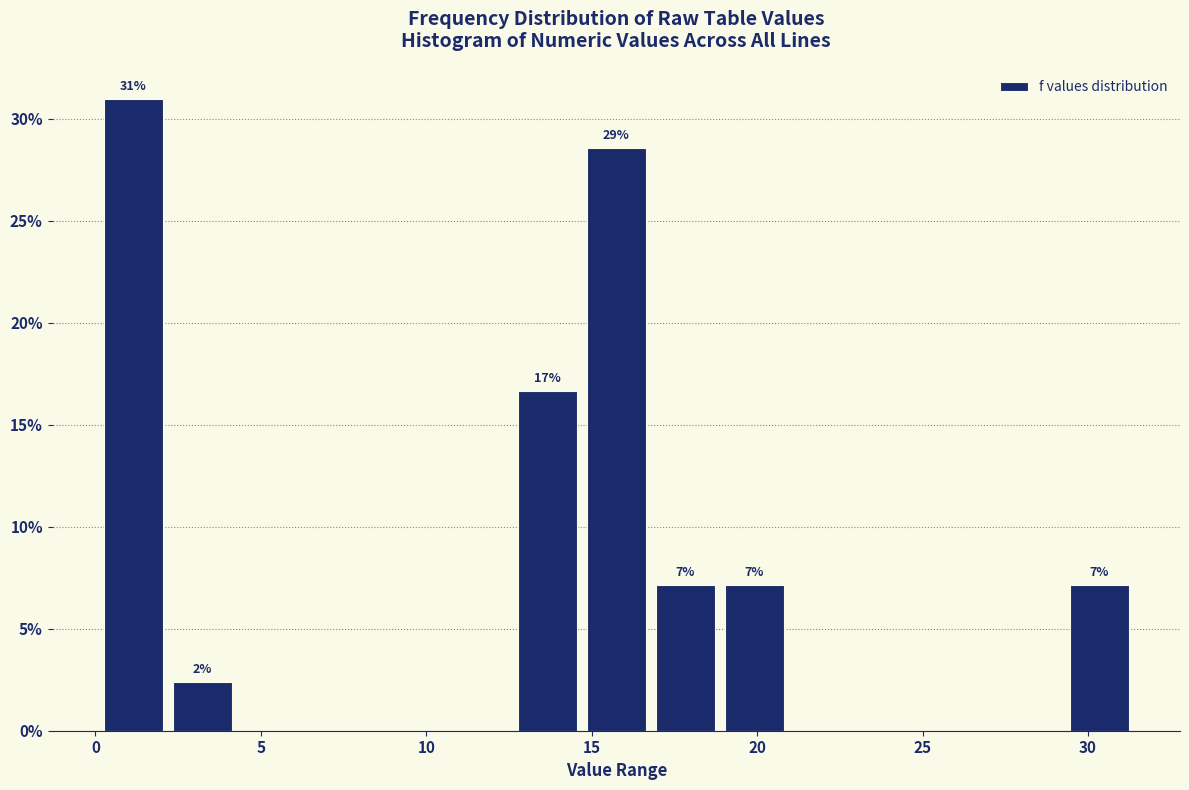

Over which range of the x-axis is the bar tallest?

0.0 to 2.0